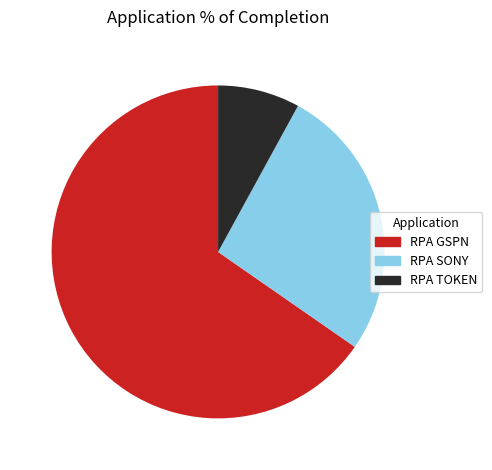

Does RPA GSPN represent more than half of the total?

Yes